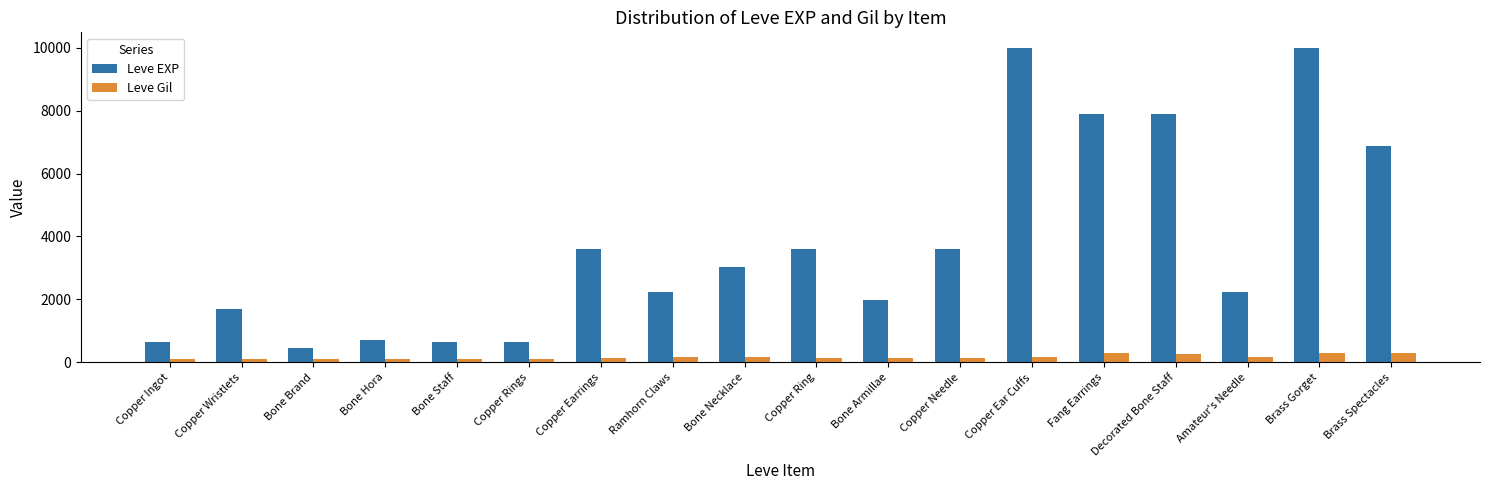

What is the sum of all Leve EXP values?

67650